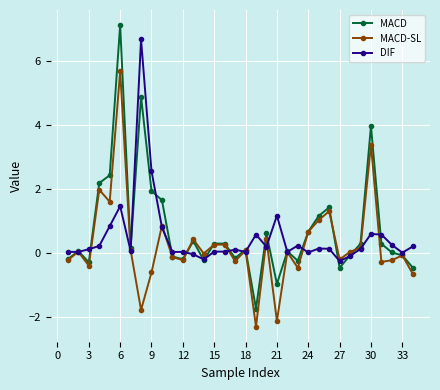

Rank the series by their maximum value, from highest to lowest.

MACD, DIF, MACD-SL